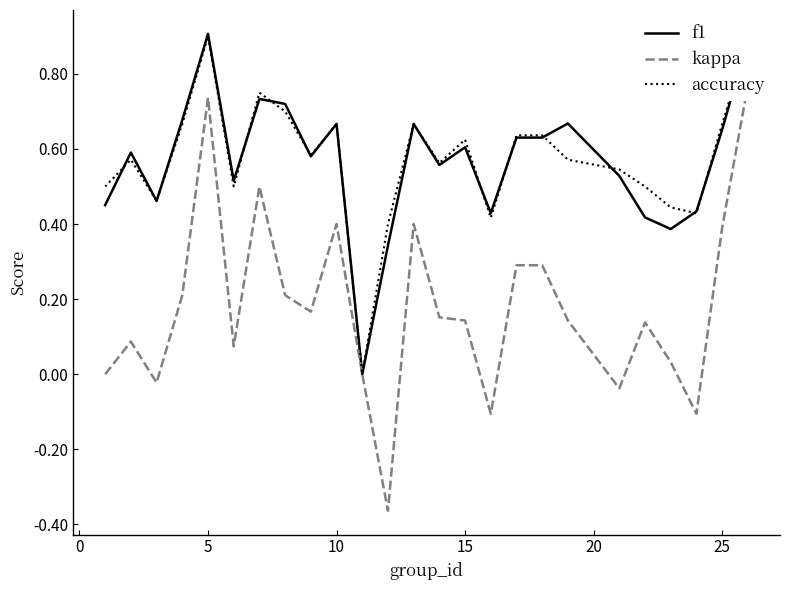

The value of accuracy at 10 is 0.2. True or false?

False